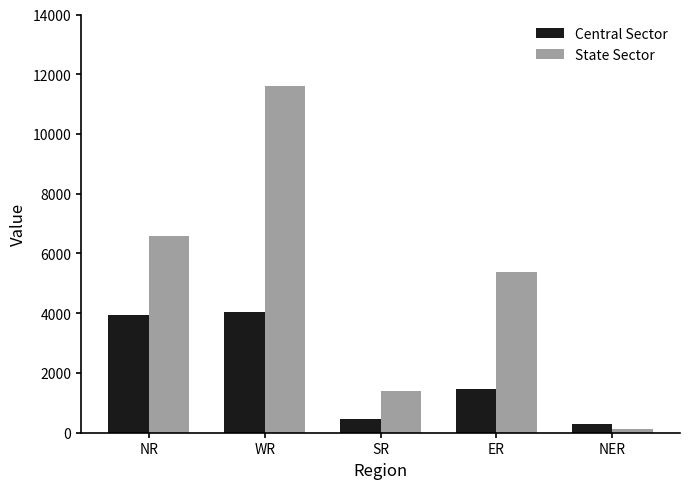

How many data points does each series have?

5